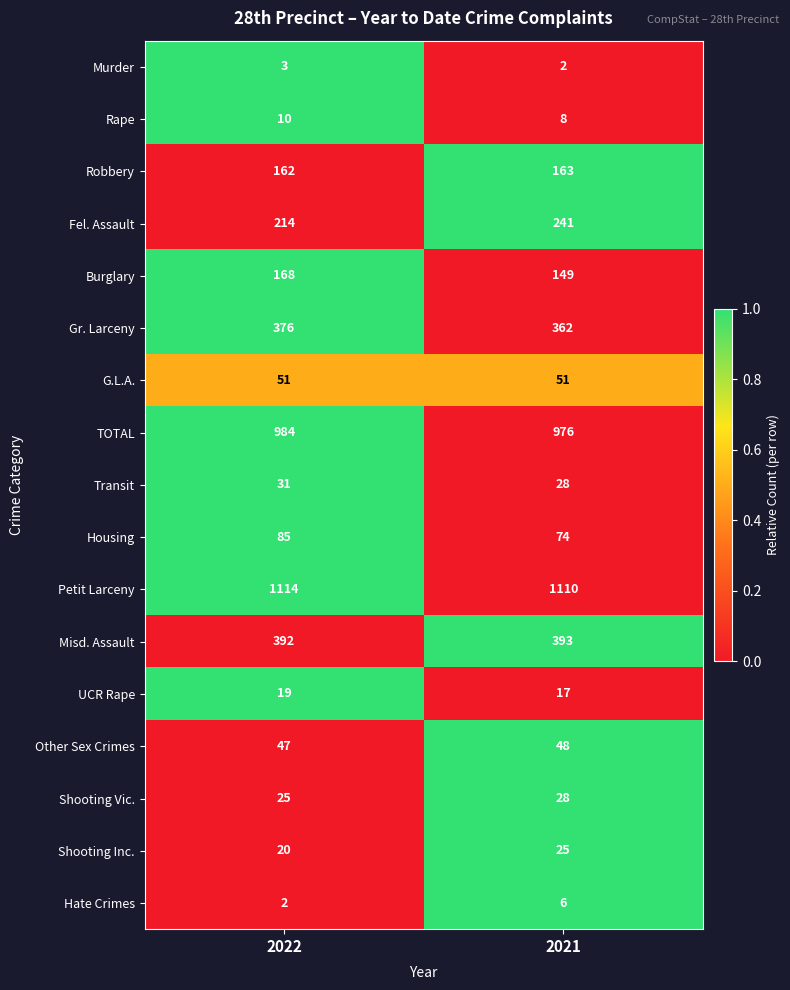

Which series has the largest total across all categories?

Petit Larceny